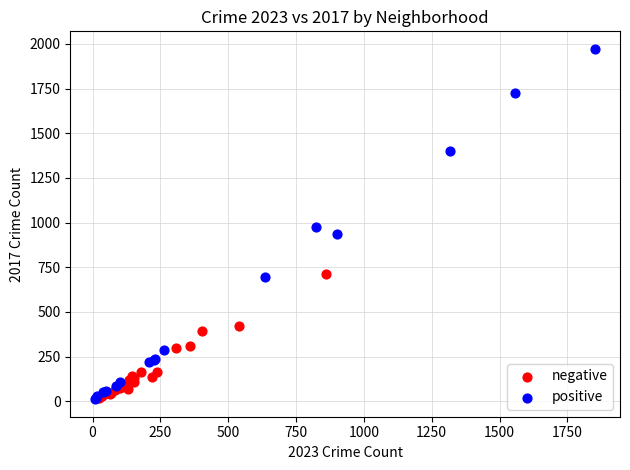

Which series reaches the maximum Y coordinate?

positive